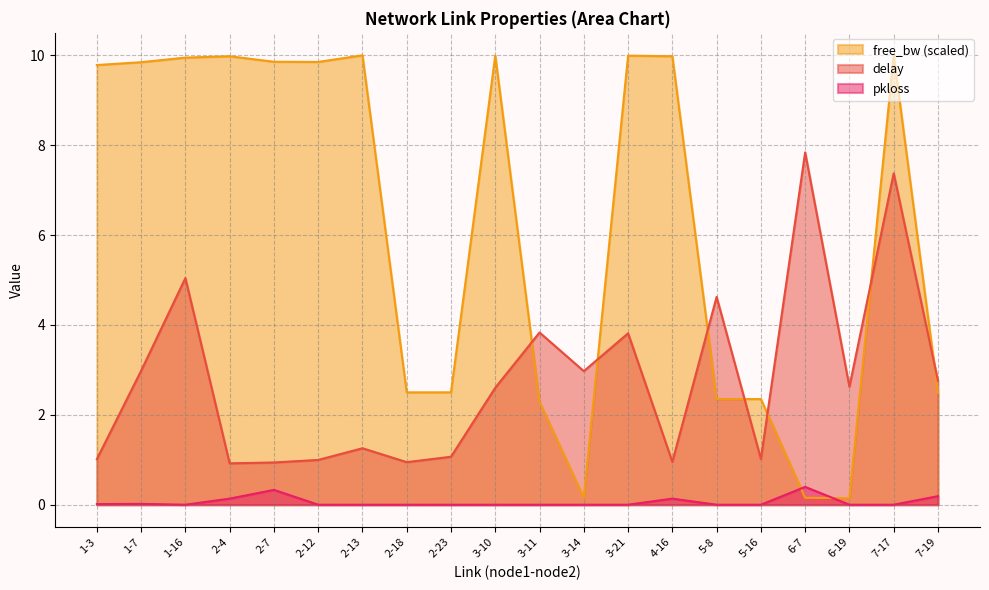

At which category does pkloss reach its first local peak?

1-7